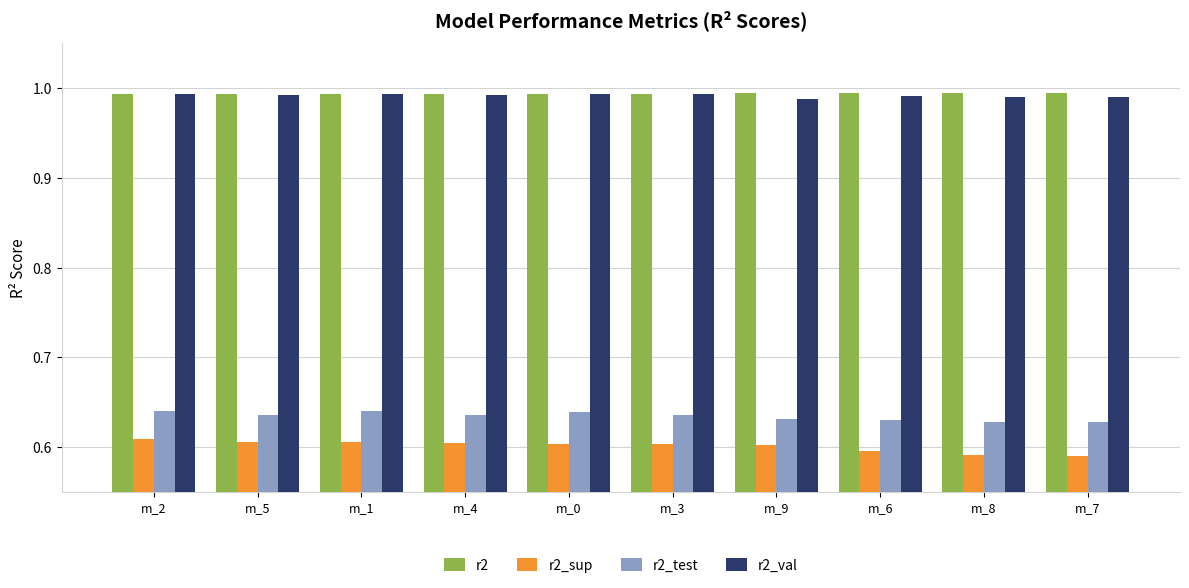

True or false: r2_test has a value of 0.4 at m_8.

False